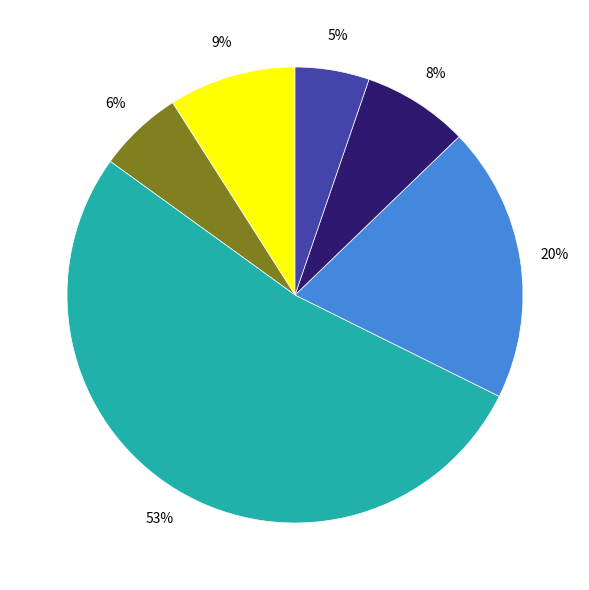

To the nearest percent, what is the average slice percentage?

17%